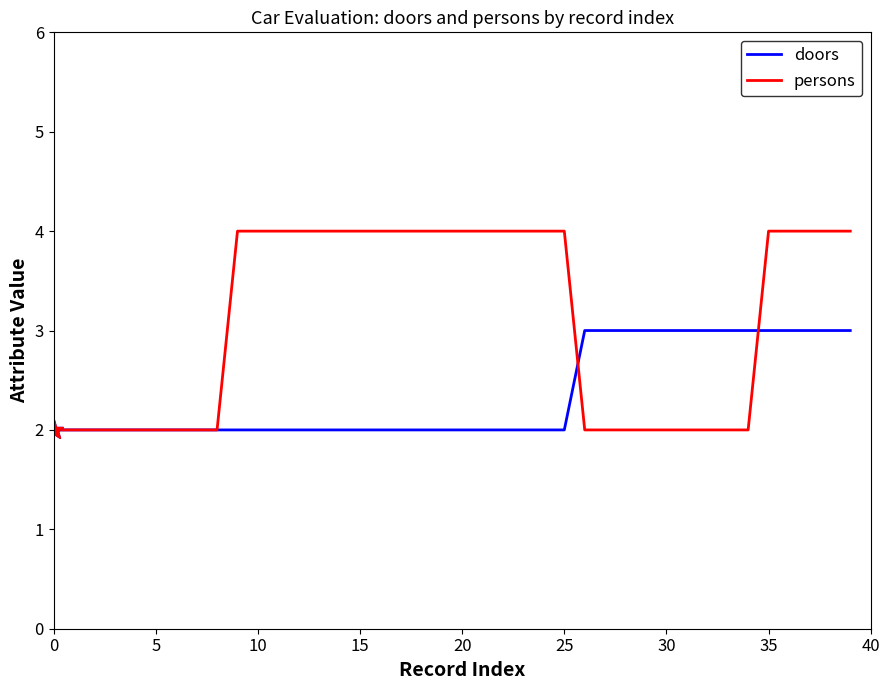

Which series has the largest total across all categories?

persons